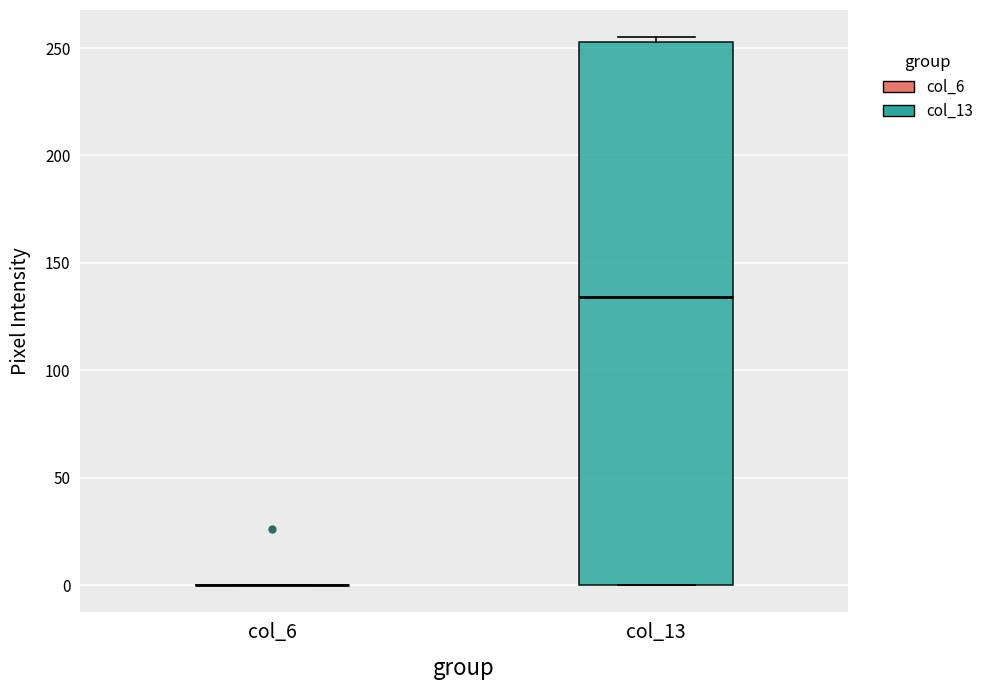

Comparing the boxes themselves (not the whiskers), which one is the tallest?

col_13